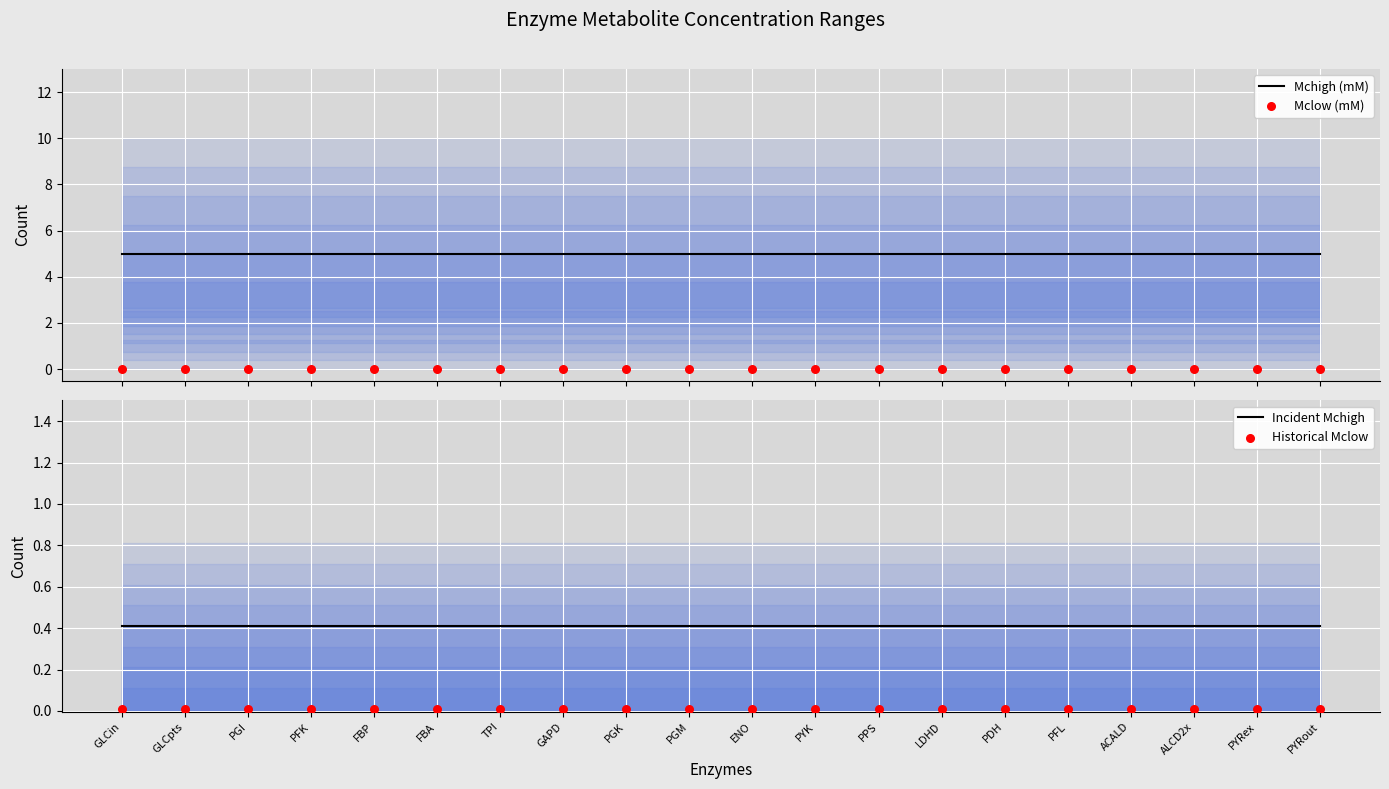

Is the value of Mclow (mM) at ACALD greater than the value of Mchigh center at PFL?

No